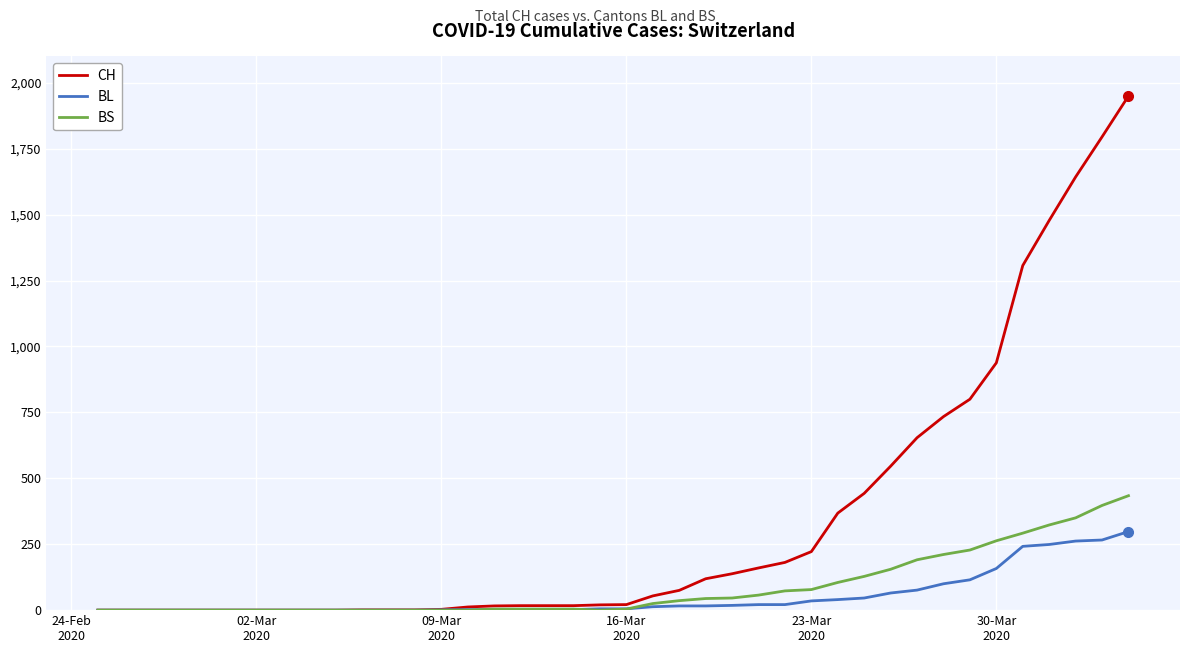

Which series has the widest spread of values?

CH